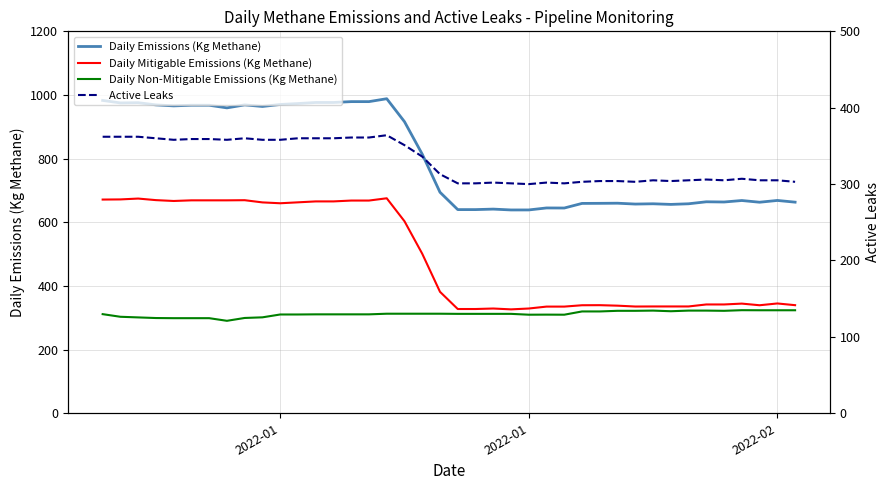

Which series ends up on top after the final intersection of Active Leaks and Daily Non-Mitigable Emissions (Kg Methane)?

Daily Non-Mitigable Emissions (Kg Methane)